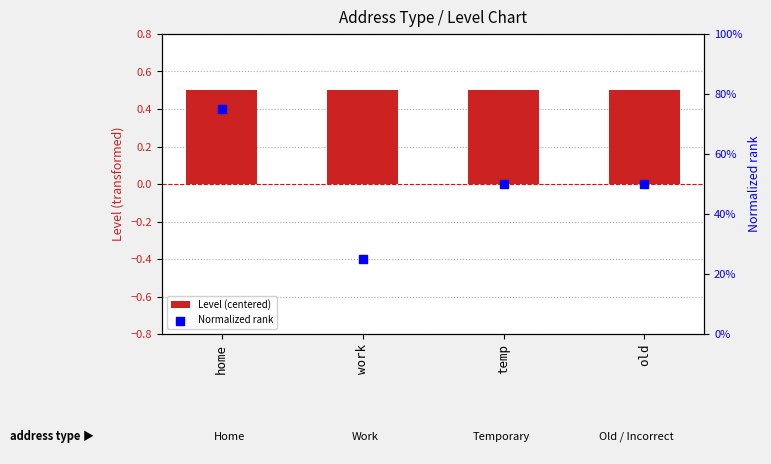

What is the total value across all series at home?

1.2